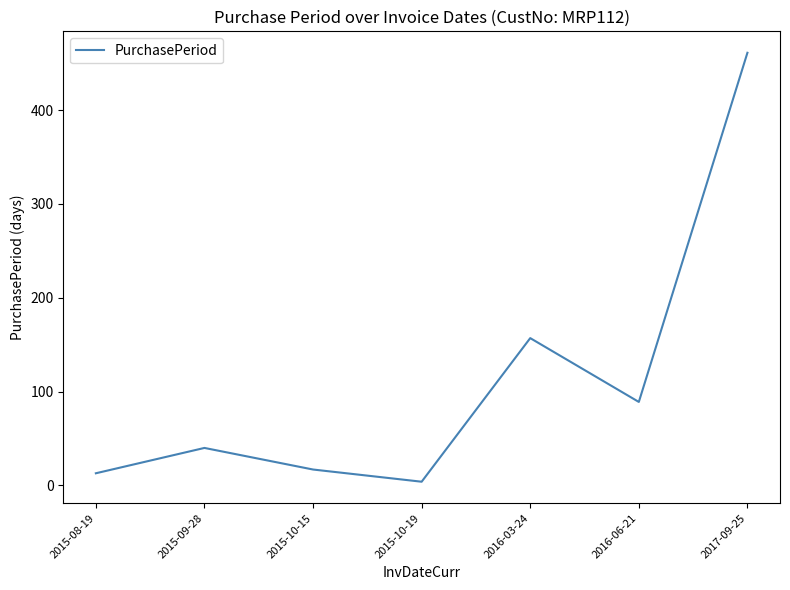

How many values are below 40?

3